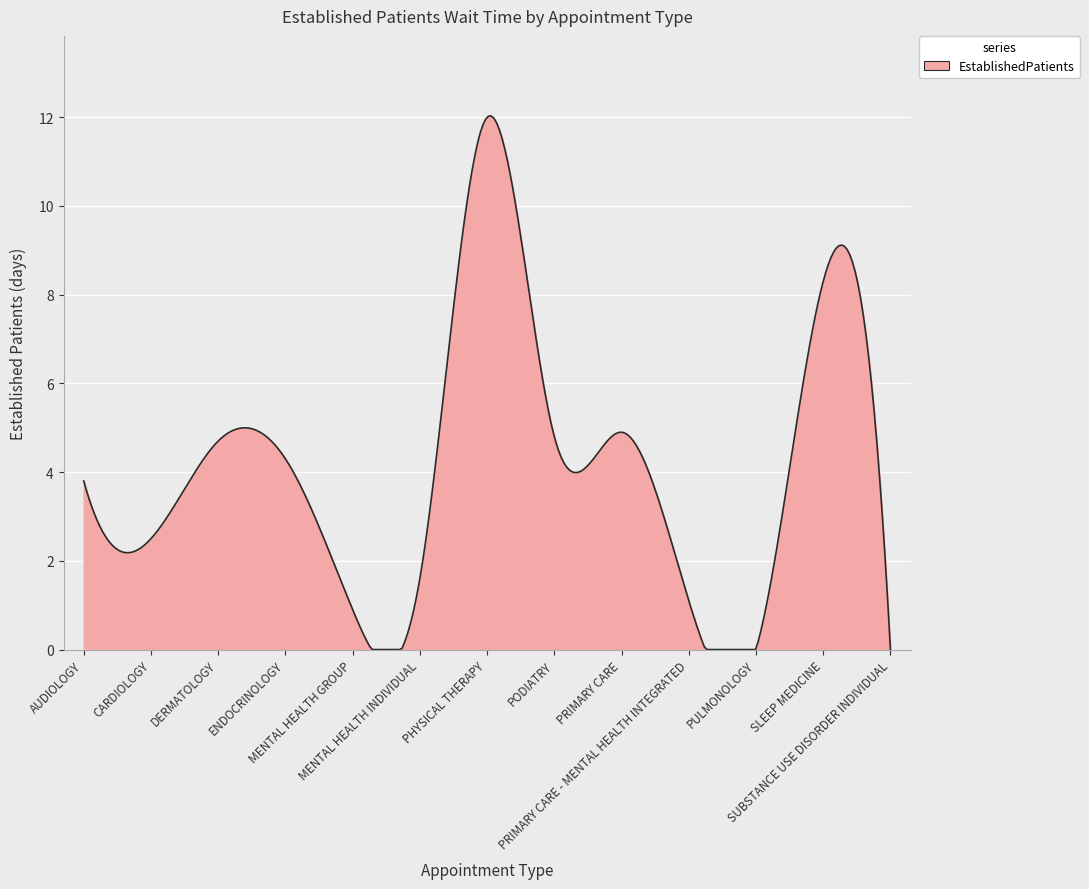

What is the difference between the maximum and minimum values?

12.0